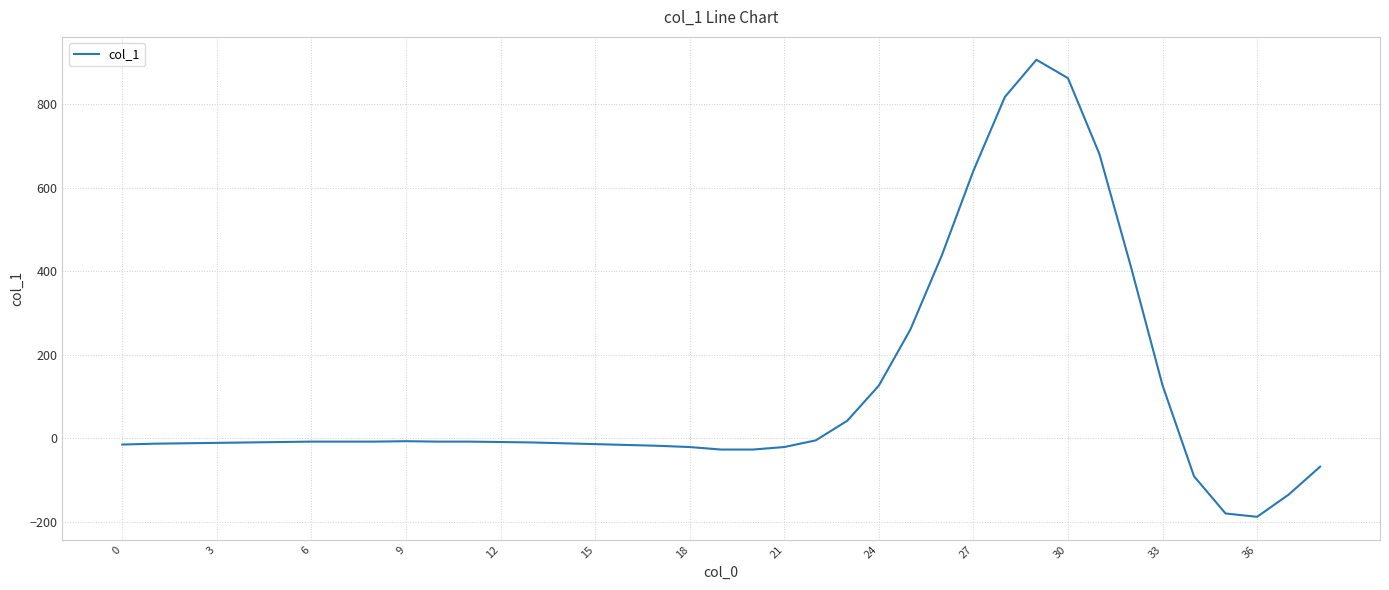

What is the minimum value shown in the chart?

-188